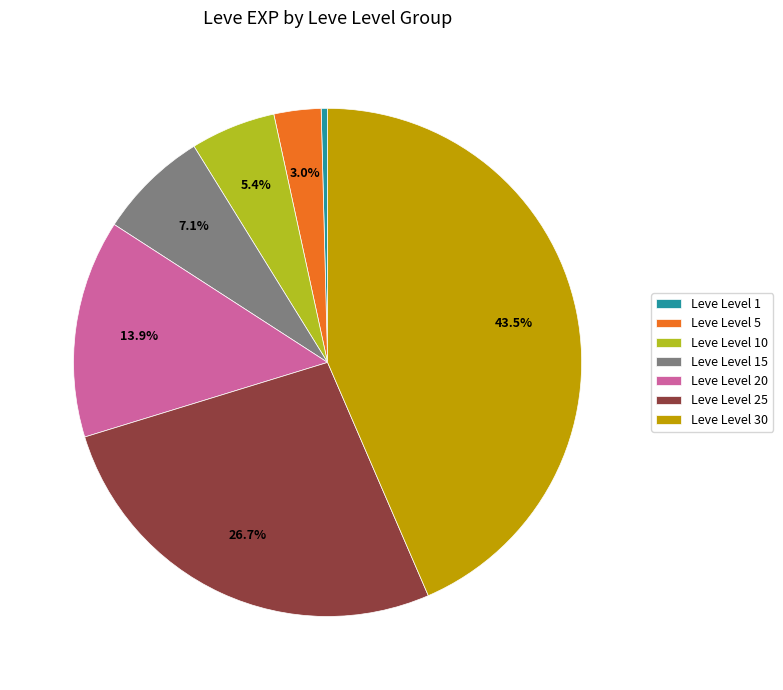

To the nearest percent, what is the average slice percentage?

14%